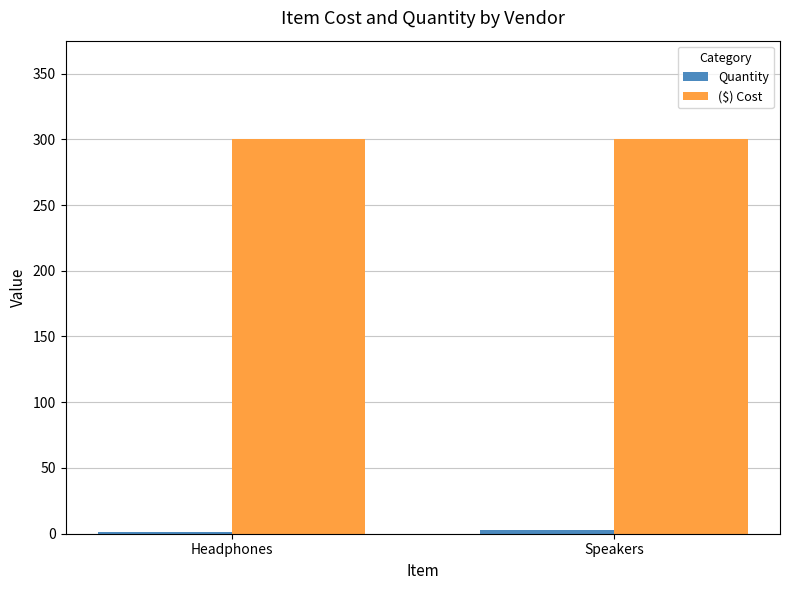

The value of ($) Cost at Speakers is 300.0. True or false?

True